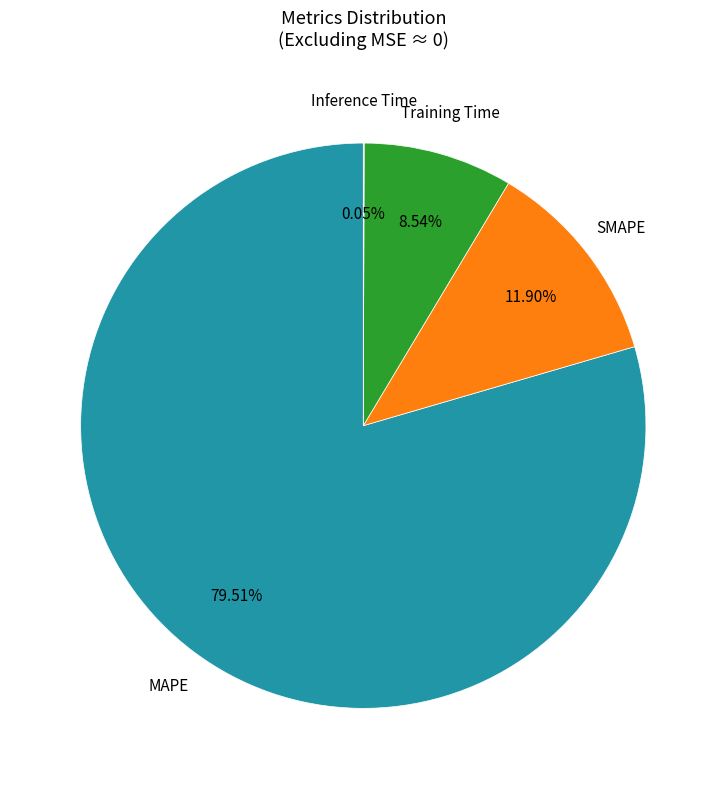

Is there a majority slice in this chart?

Yes